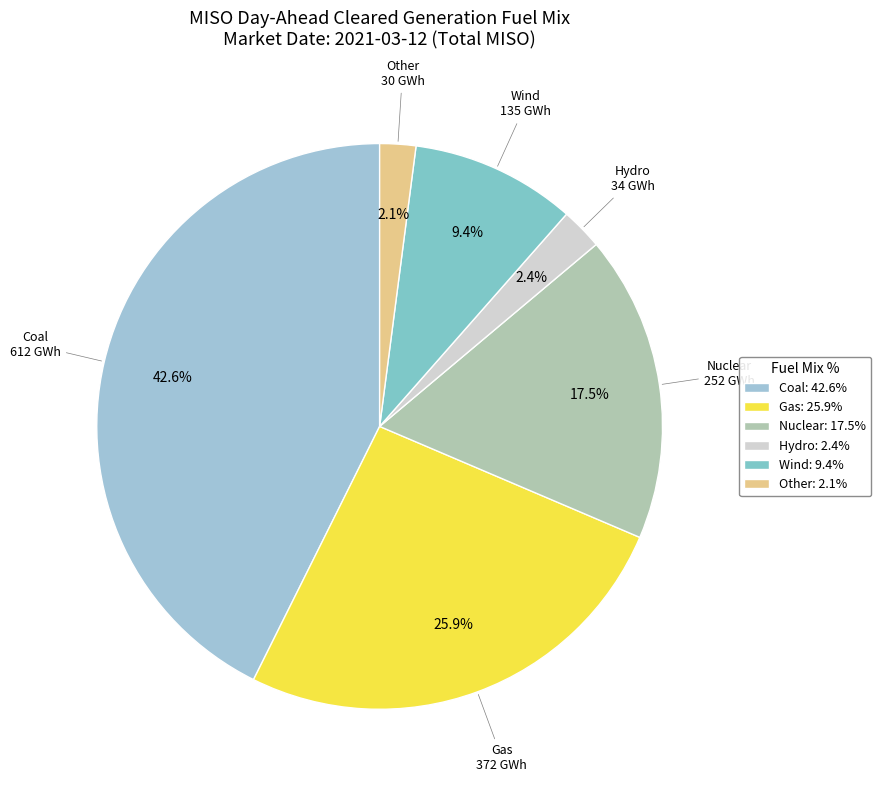

True or false: Gas accounts for 26% of the total.

True